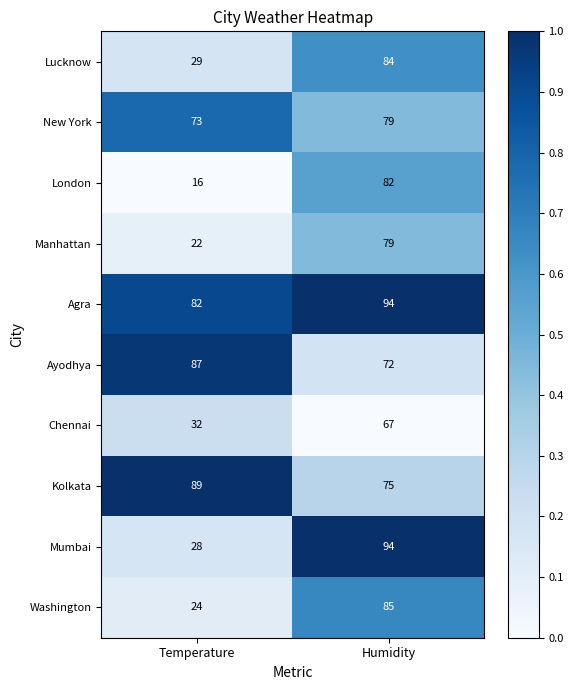

The value of Ayodhya at Humidity is 97. True or false?

False